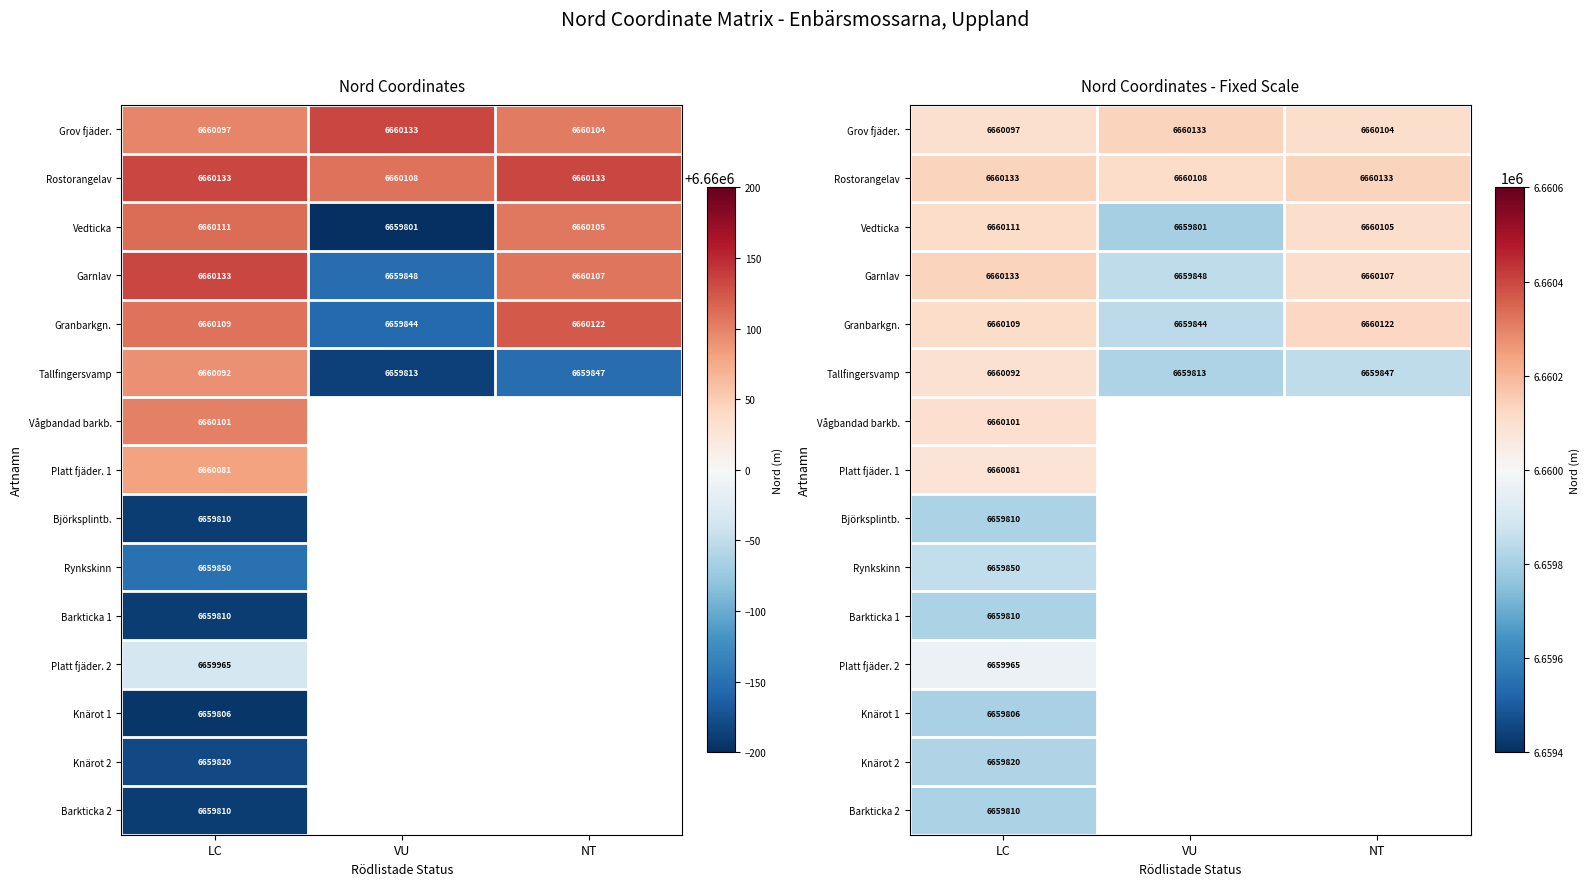

How many data points in Tallfingersvamp are less than 6659847?

1